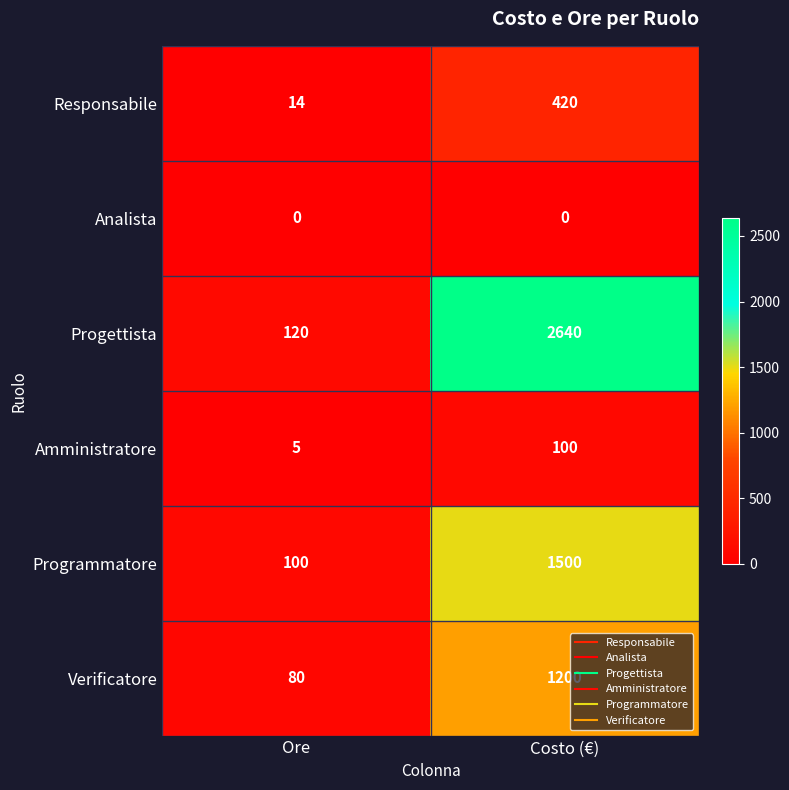

Rank the series by their maximum value, from highest to lowest.

Progettista, Programmatore, Verificatore, Responsabile, Amministratore, Analista